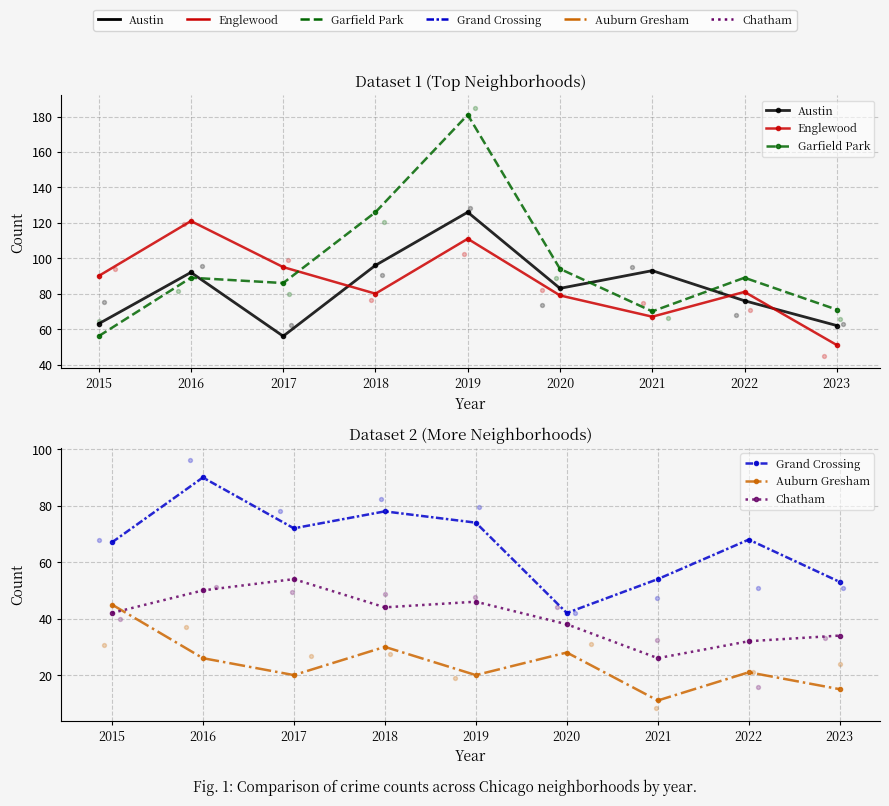

Is the value of Auburn Gresham at 2015 greater than the value of Englewood at 2019?

No